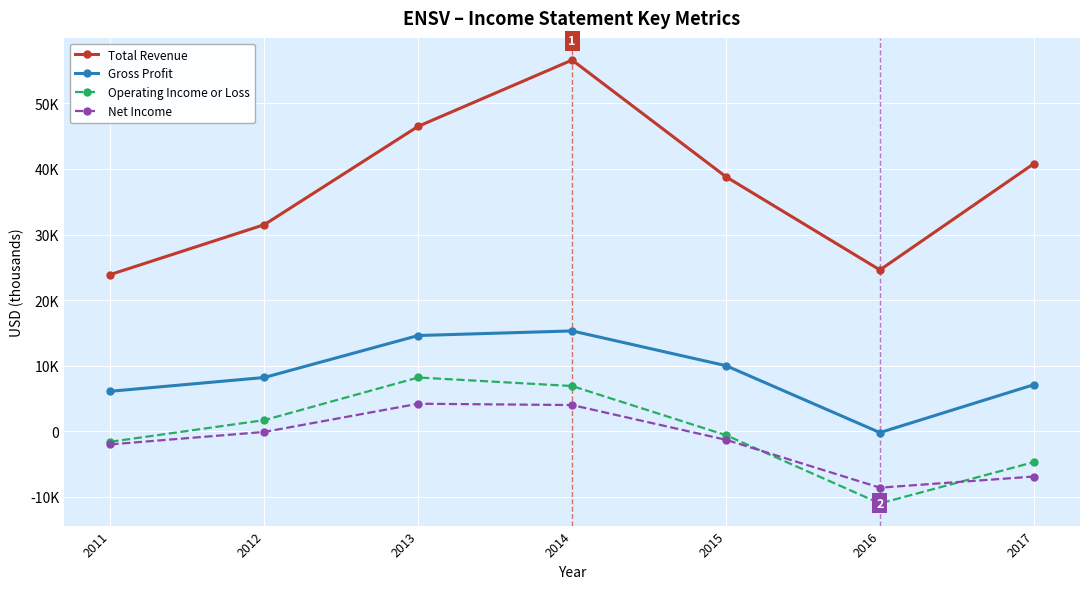

Between 2012 and 2015, which series saw the biggest shift?

Total Revenue